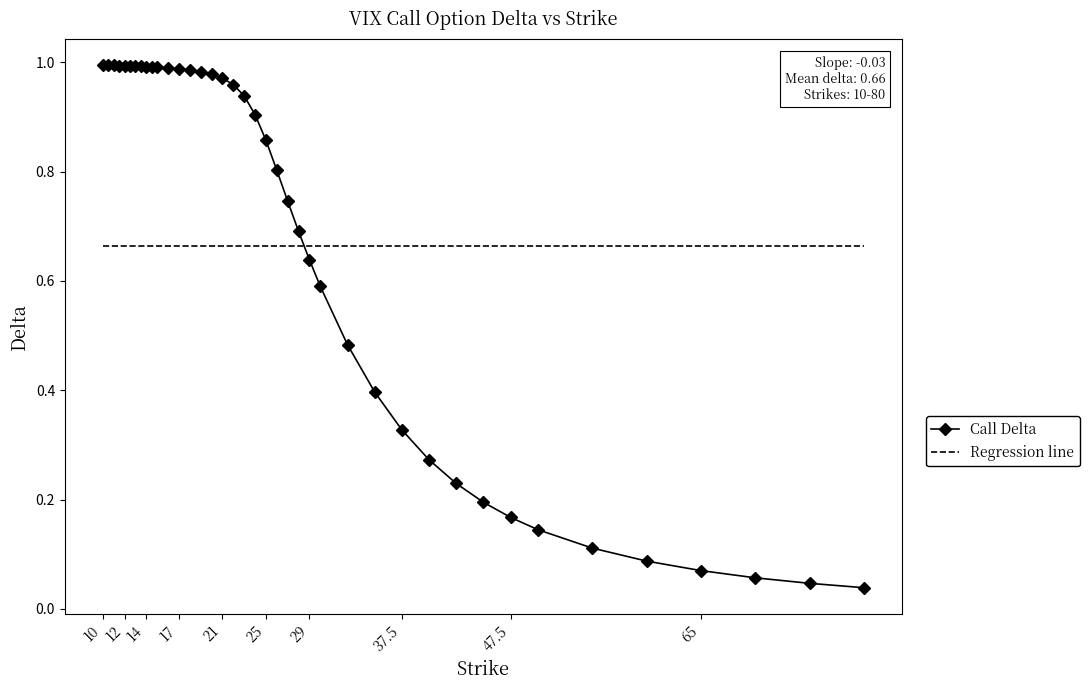

True or false: Call Delta and Regression line intersect in this chart.

True